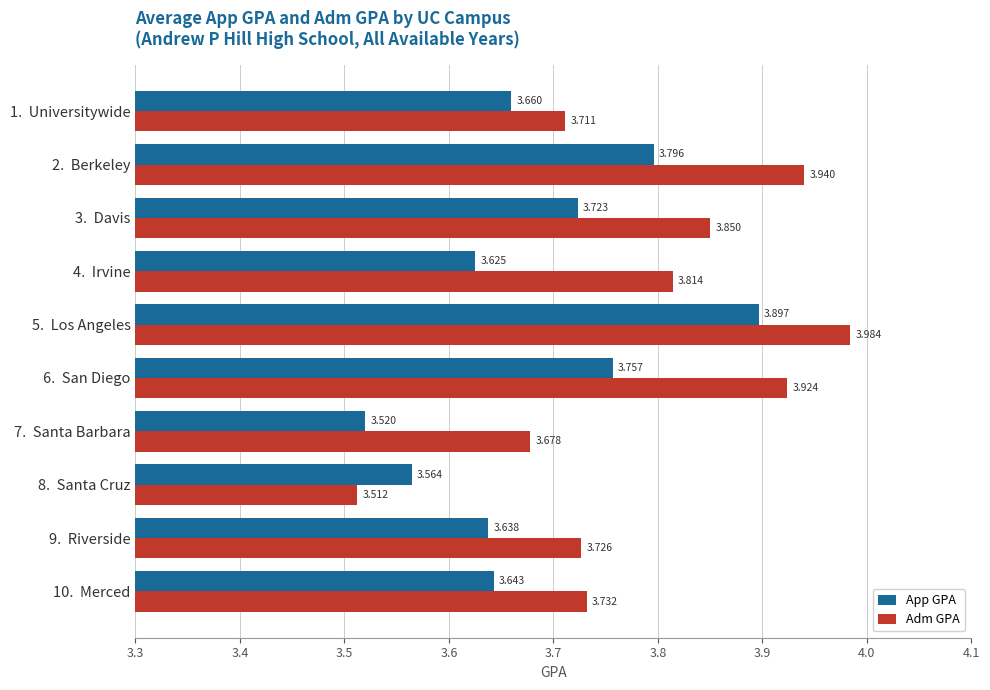

List the series in order of their overall mean, highest first.

Adm GPA, App GPA